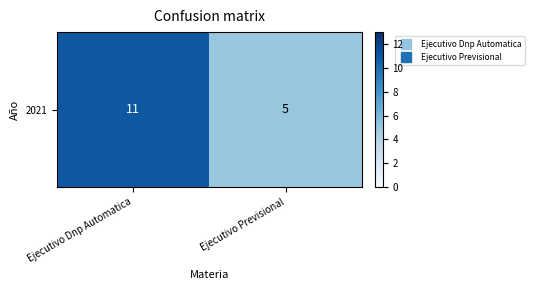

What is the approximate value at Ejecutivo Dnp Automatica?

11